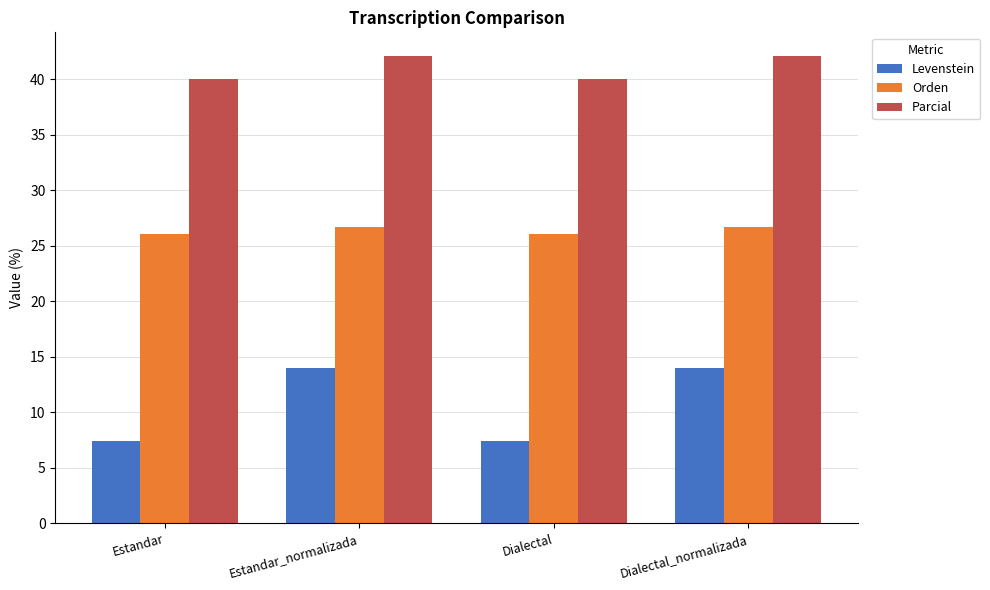

Count the number of data series in this chart.

3